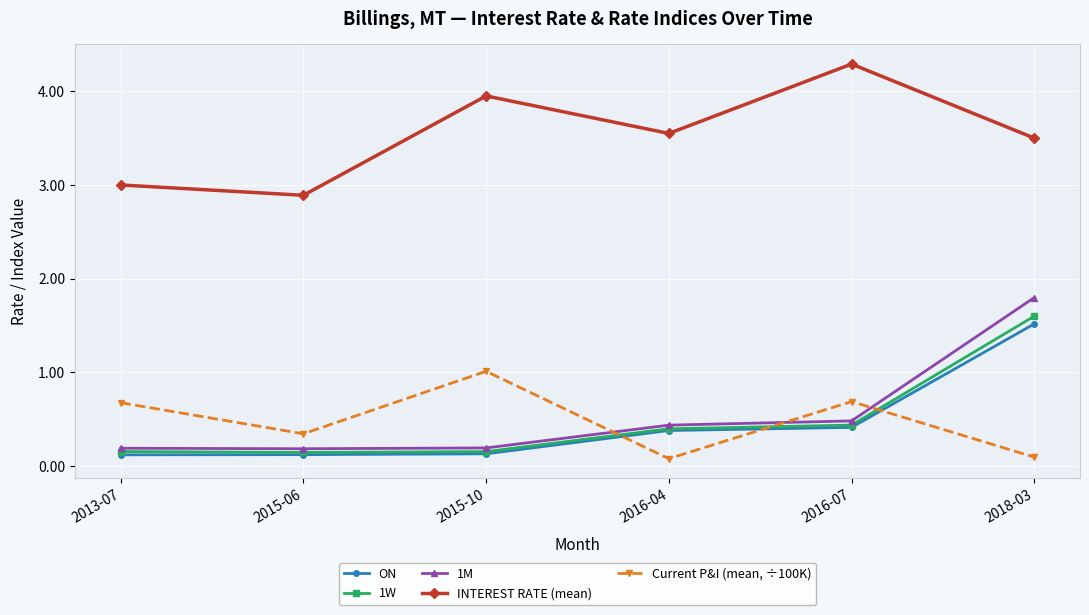

In INTEREST RATE (mean), how many points are lower than both neighbors (excluding endpoints)?

2